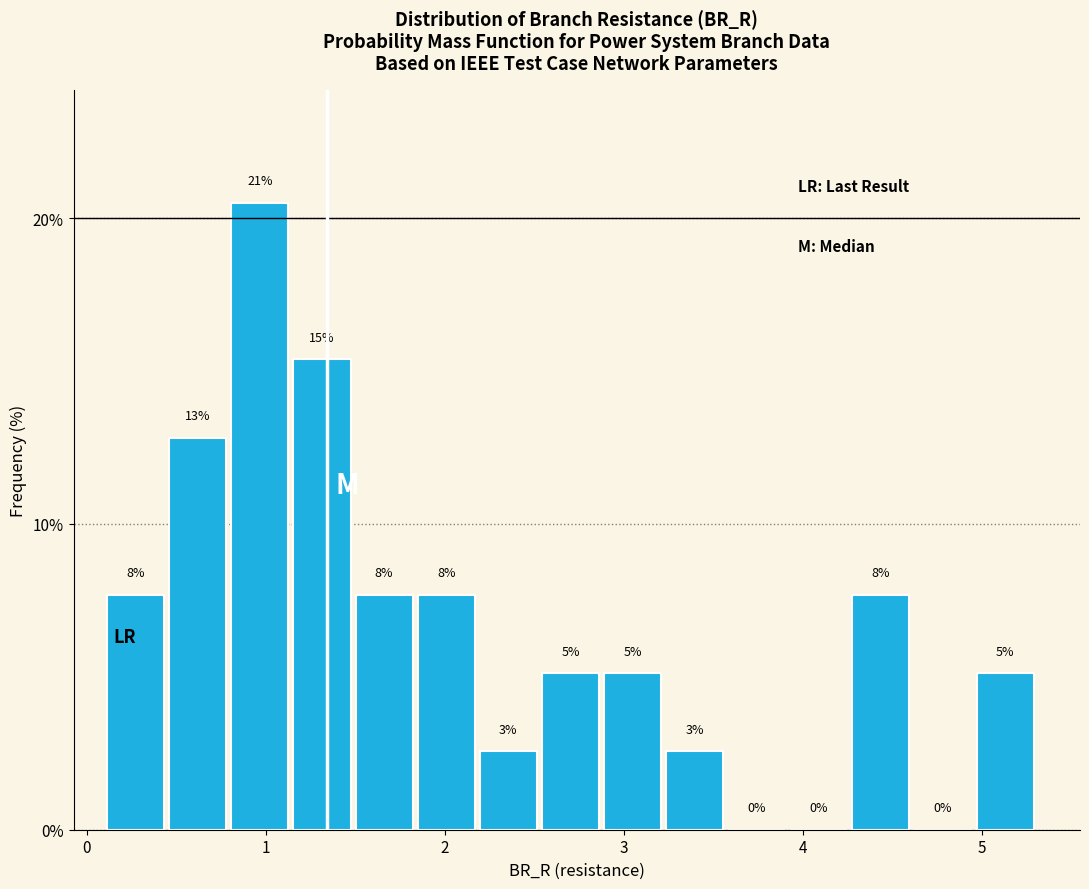

Around what value on the x-axis is the tallest bar? Give the approximate position of its centre, as read against the axis.

1.0